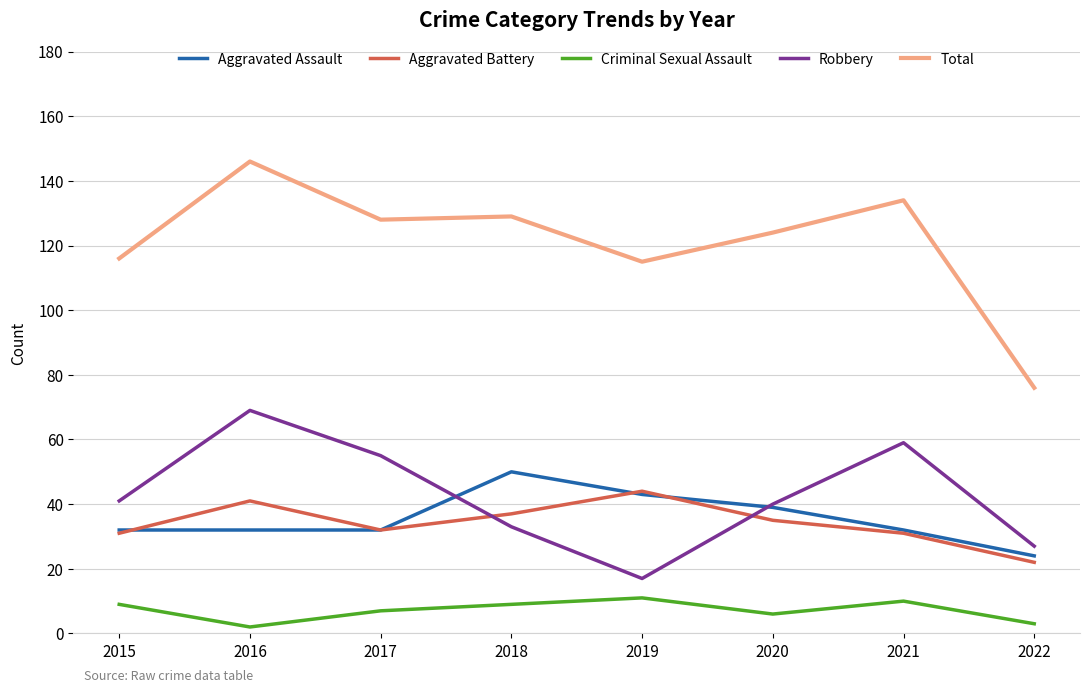

What are all the series names shown in the legend?

Aggravated Assault, Aggravated Battery, Criminal Sexual Assault, Robbery, Total